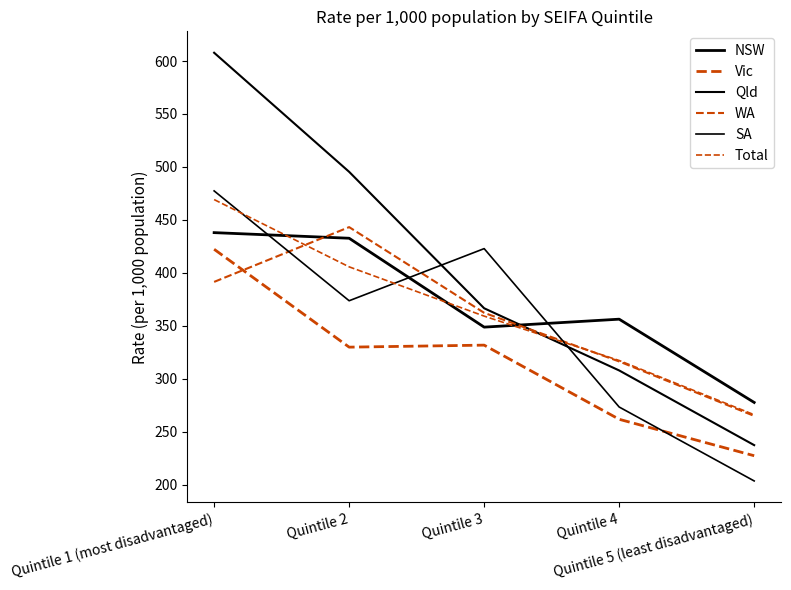

What is the maximum value shown in the chart?

607.8